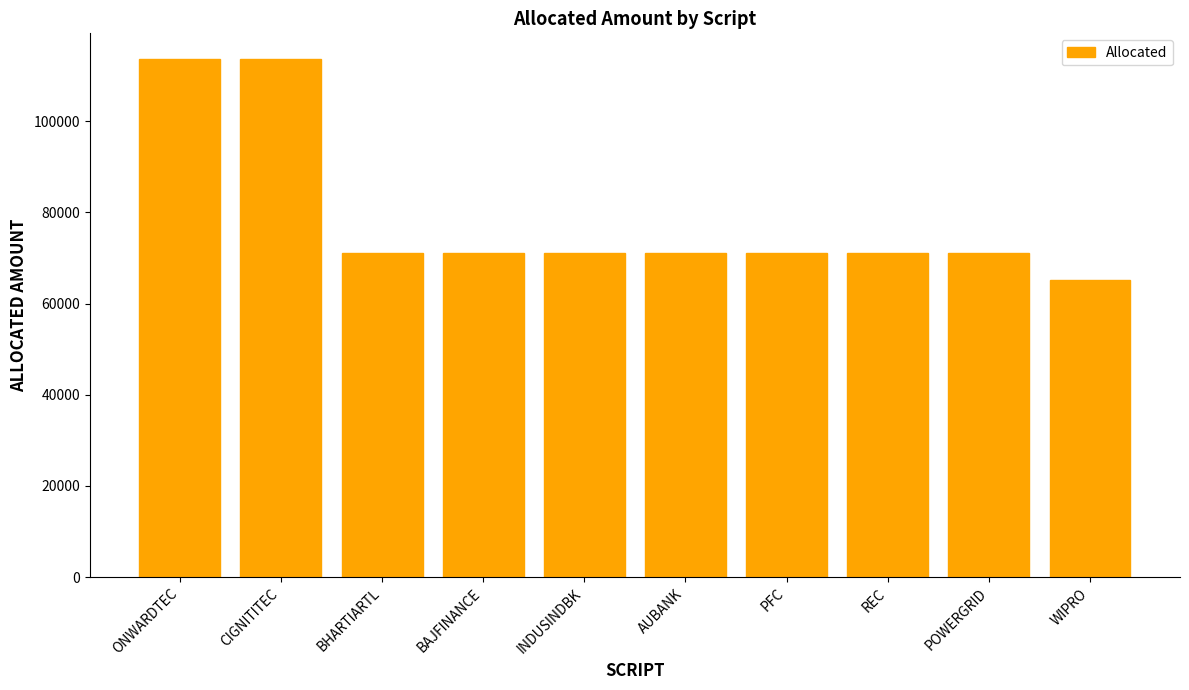

What is the maximum value shown in the chart?

113580.0